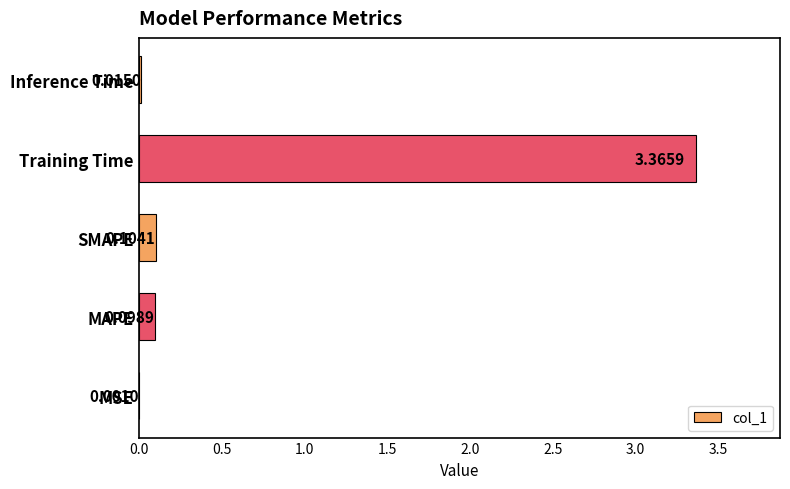

Which category has the highest value across all series?

Training Time